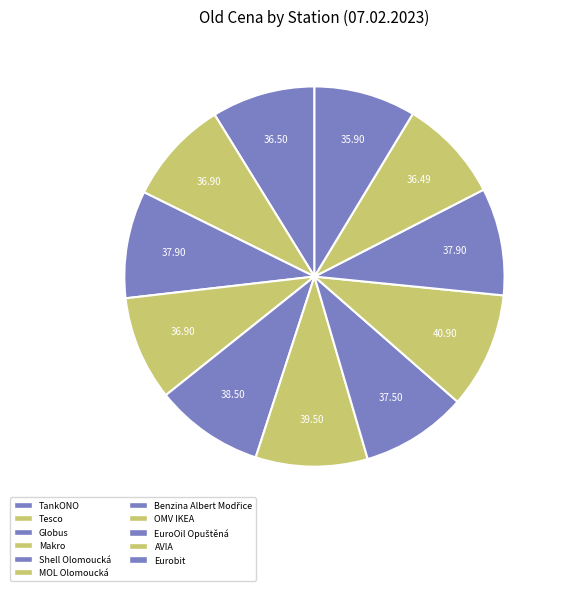

To the nearest percent, what percentage of the pie is TankONO?

9%